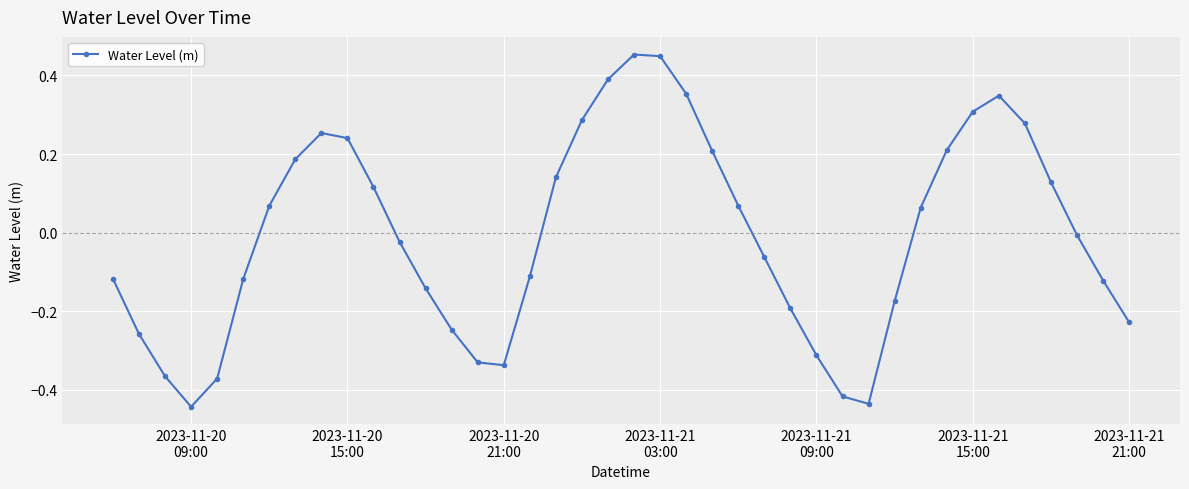

Count the number of data series in this chart.

1